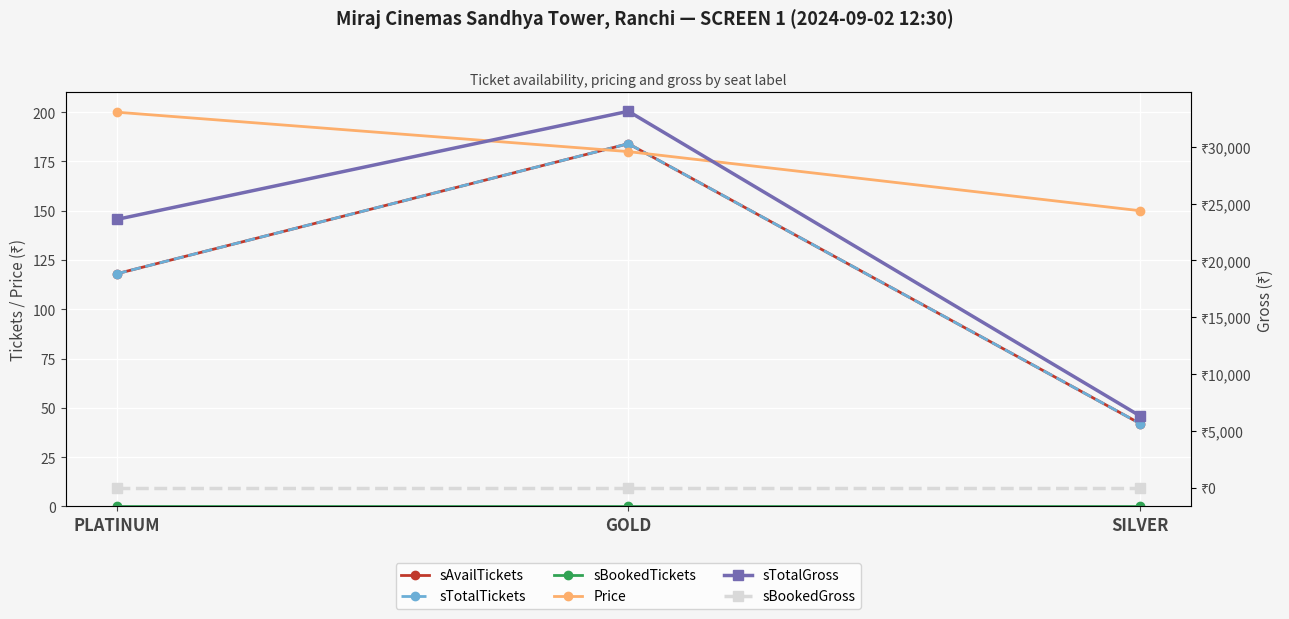

What is the value of the sAvailTickets point at the 3rd from the left?

42